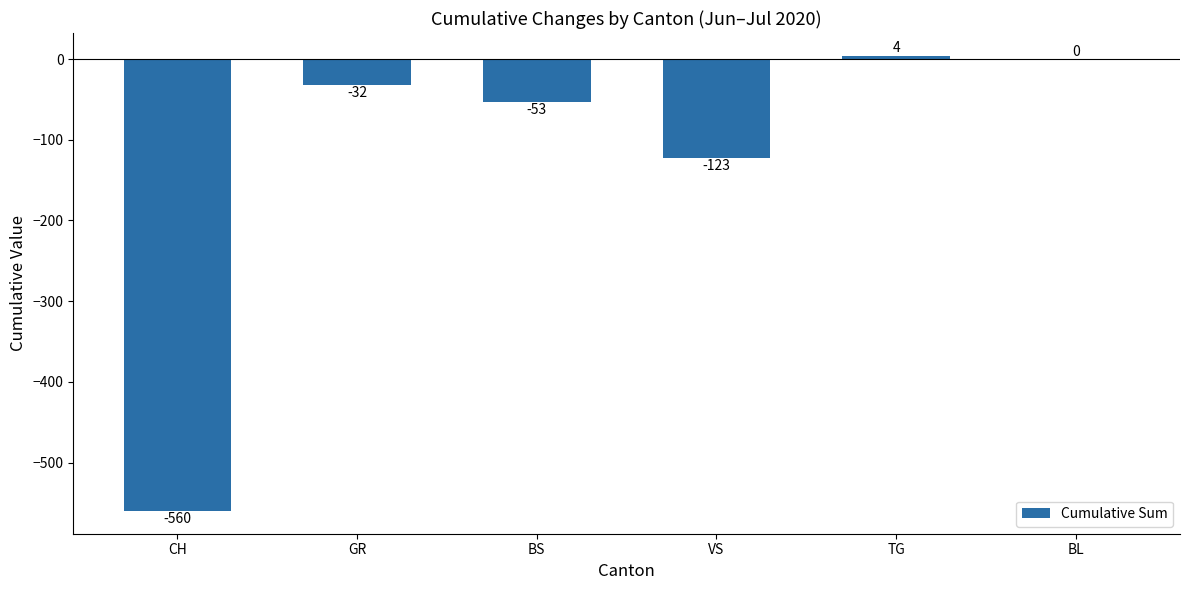

What is the sum of all values?

-764